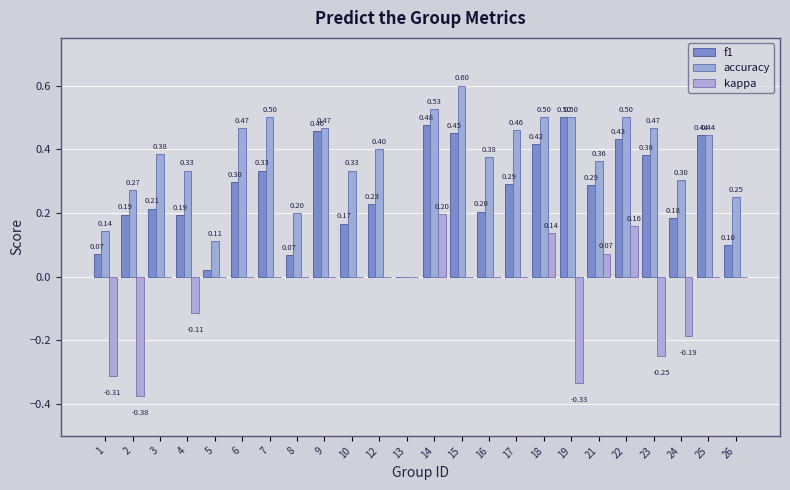

Count the number of categories in the chart.

24